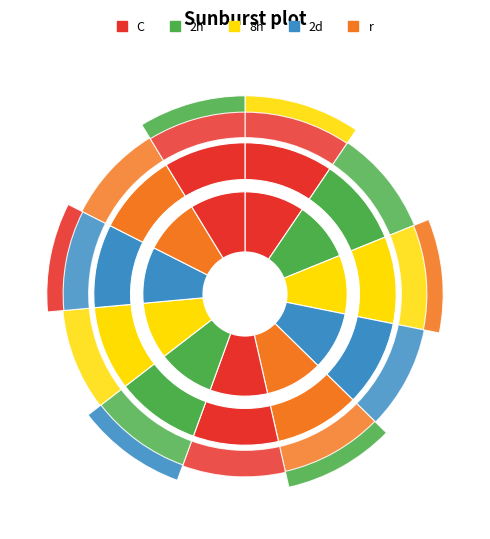

How many slices are in this pie chart?

11